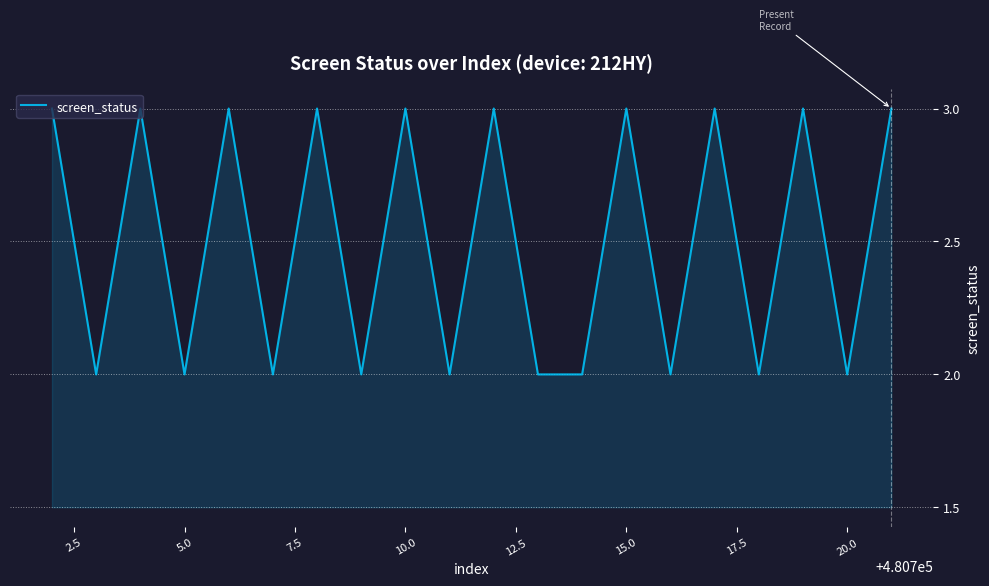

What is the maximum value shown in the chart?

3